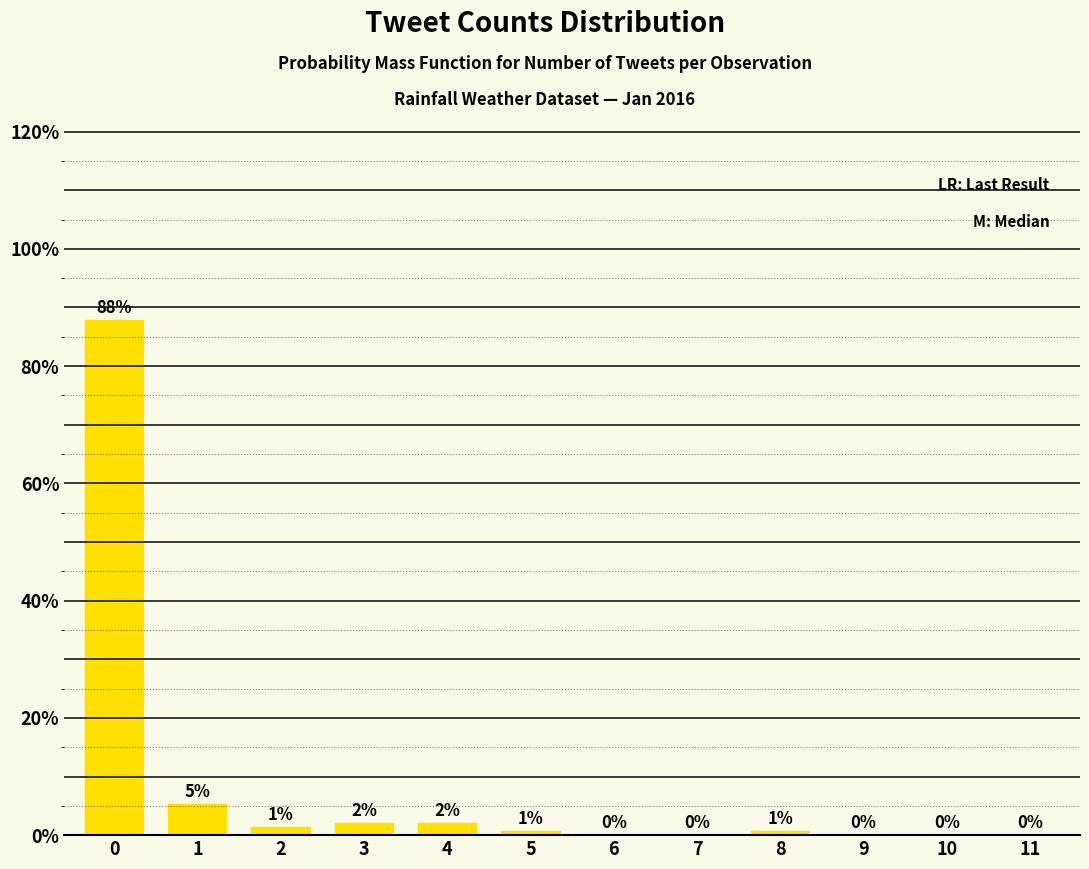

Is it true that the value at 9 is 30.5?

False